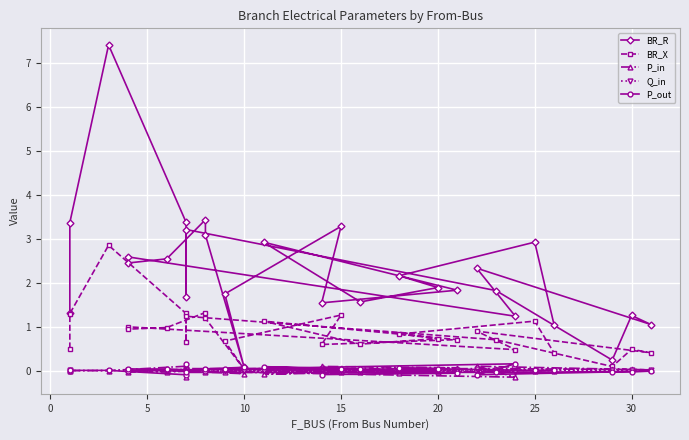

Reading left to right, what are all the values shown in this chart?

BR_R: 1.3	3.4	7.4	3.4	1.7	3.2	1.8	0.2	1.3	1.0	2.3	1.2	2.6	2.4	2.5	3.4	3.1	0.1	1.7	3.3	1.5	1.8	2.9	1.6	1.9	2.2	2.9	1.0
BR_X: 0.5	1.3	2.9	1.3	0.6	1.2	0.7	0.1	0.5	0.4	0.9	0.5	1.0	0.9	1.0	1.3	1.2	0.0	0.7	1.3	0.6	0.7	1.1	0.6	0.7	0.8	1.1	0.4
P_in: 0.0	-0.0	-0.0	0.1	-0.1	0.0	0.0	0.0	0.0	0.0	0.1	-0.2	0.0	-0.0	-0.0	0.0	-0.0	-0.1	-0.0	-0.0	0.1	0.1	-0.1	-0.0	-0.0	-0.1	-0.0	-0.0
Q_in: 0.0	-0.0	-0.0	0.0	-0.0	0.0	0.0	0.0	0.0	0.0	0.0	-0.0	0.0	-0.0	-0.0	0.0	-0.0	-0.0	-0.0	-0.0	0.0	0.0	-0.0	-0.0	-0.0	-0.0	-0.0	-0.0
P_out: -0.0	0.0	0.0	-0.1	0.1	-0.0	-0.0	-0.0	-0.0	-0.0	-0.1	0.2	-0.0	0.0	0.0	-0.0	0.0	0.1	0.0	0.0	-0.1	-0.1	0.1	0.0	0.0	0.1	0.0	0.0